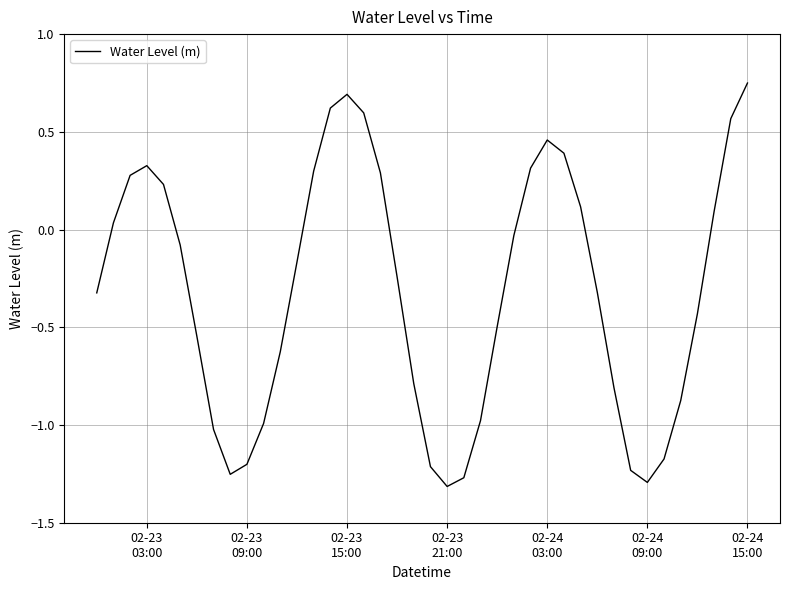

What is the difference between the maximum and minimum values?

2.1